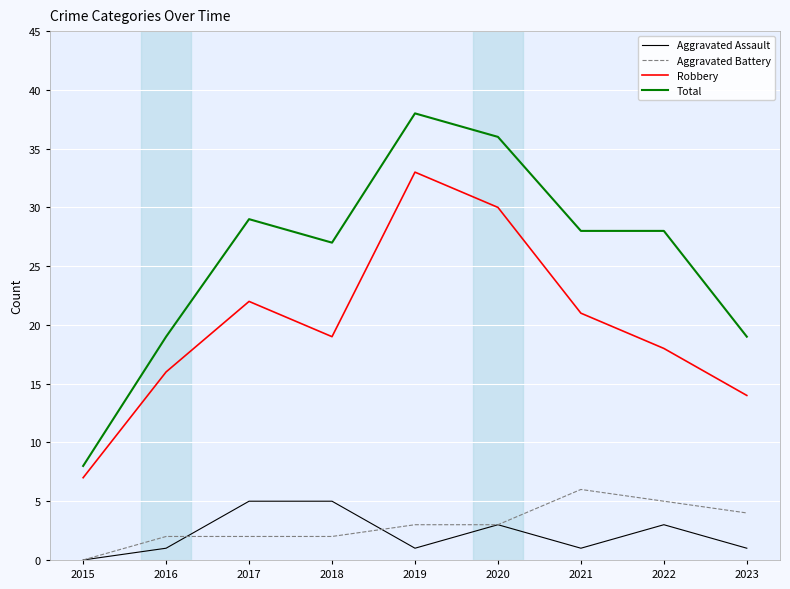

Which series has the largest total across all categories?

Total